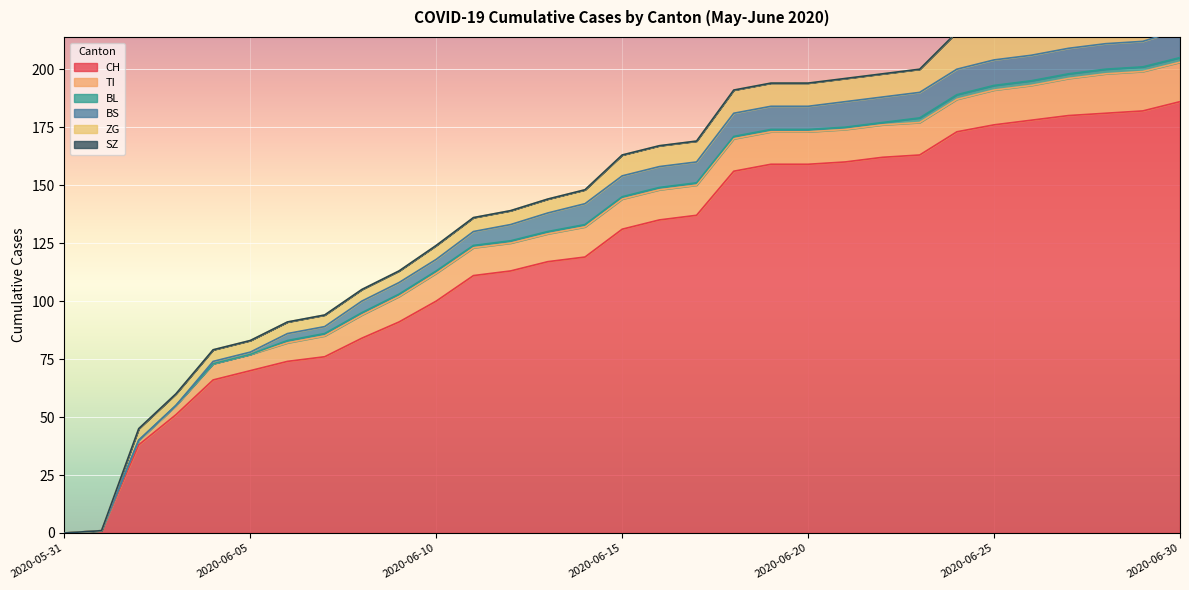

True or false: BL has more than 0 interior local peaks.

False